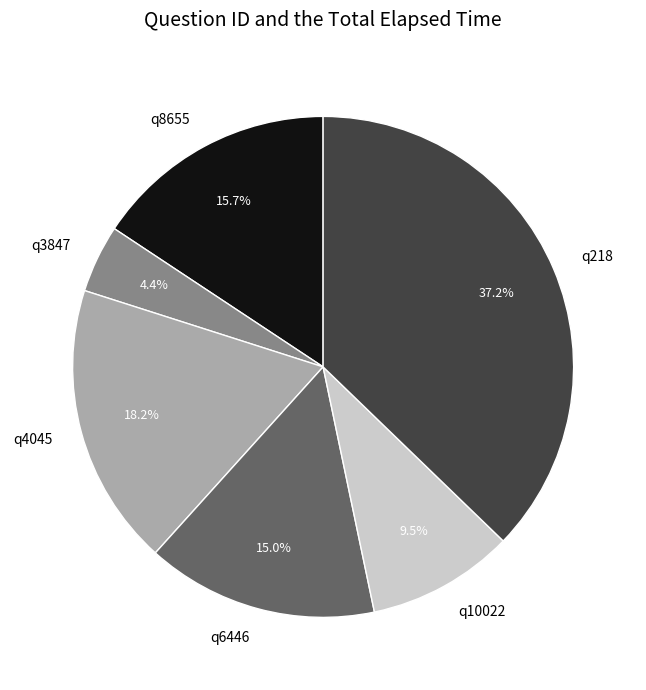

What percentage is the q6446 slice, to the nearest percent?

15%